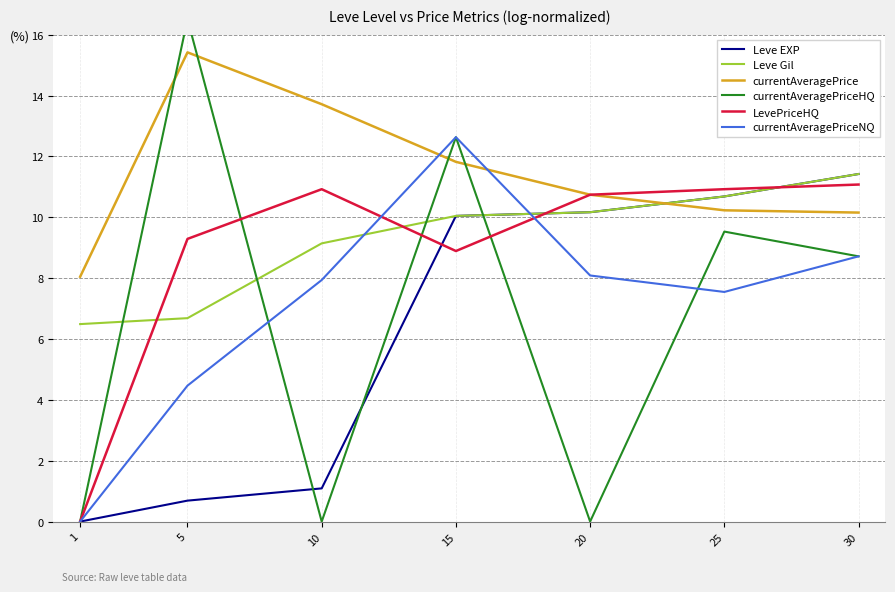

At 5, list the series in order from largest to smallest.

currentAveragePriceHQ, currentAveragePrice, LevePriceHQ, Leve Gil, currentAveragePriceNQ, Leve EXP